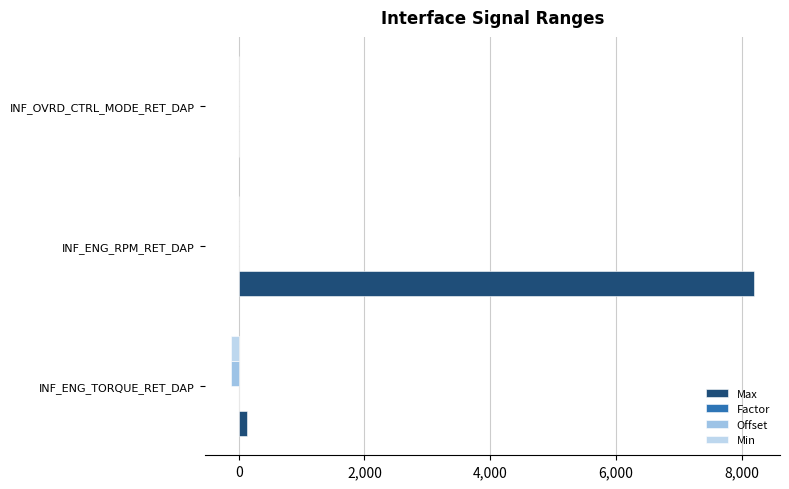

How many series are shown in this chart?

4